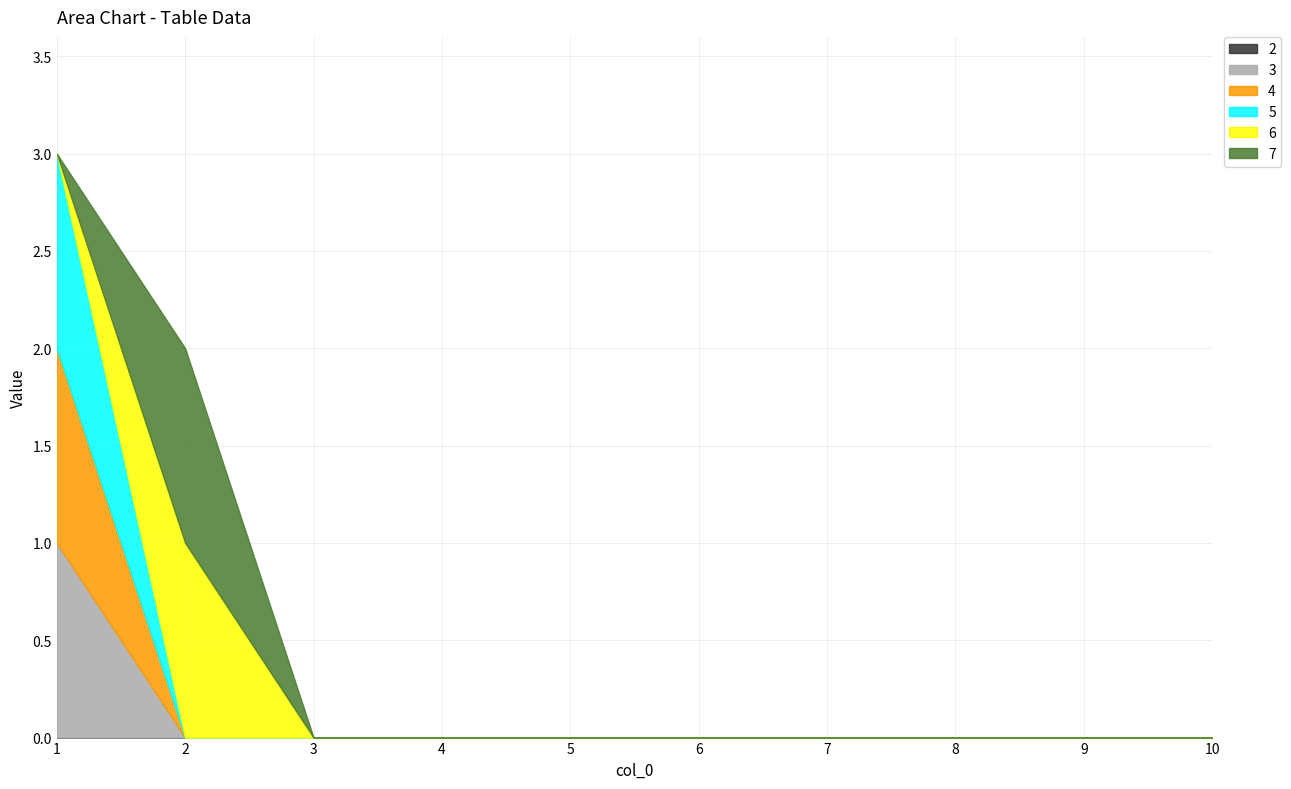

What is the highest value of the 5 series?

1